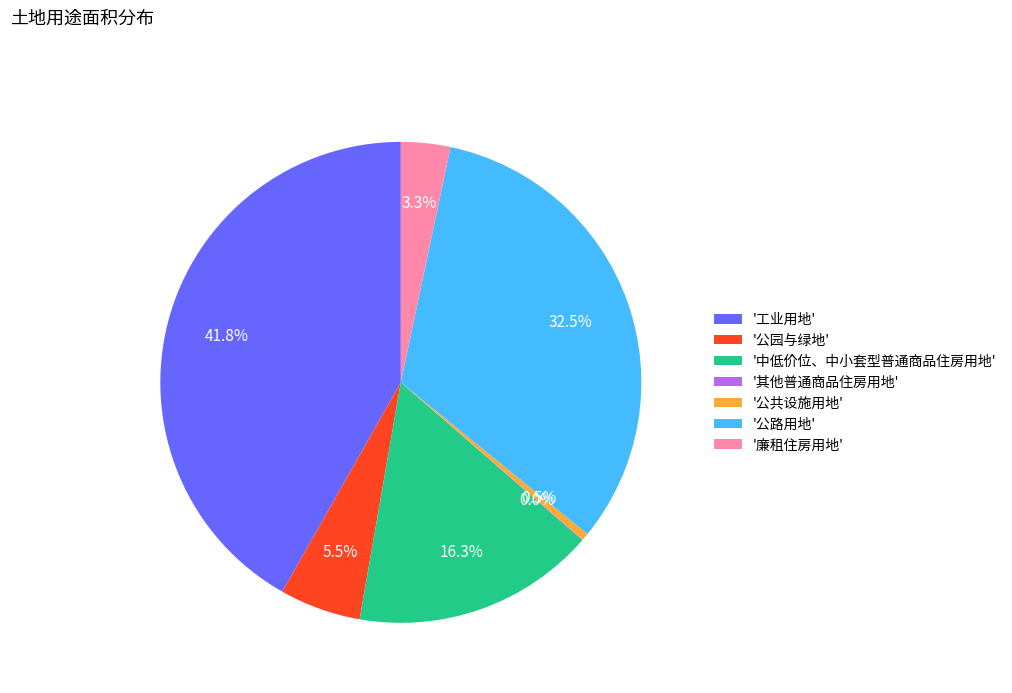

Does any single category account for the majority?

No